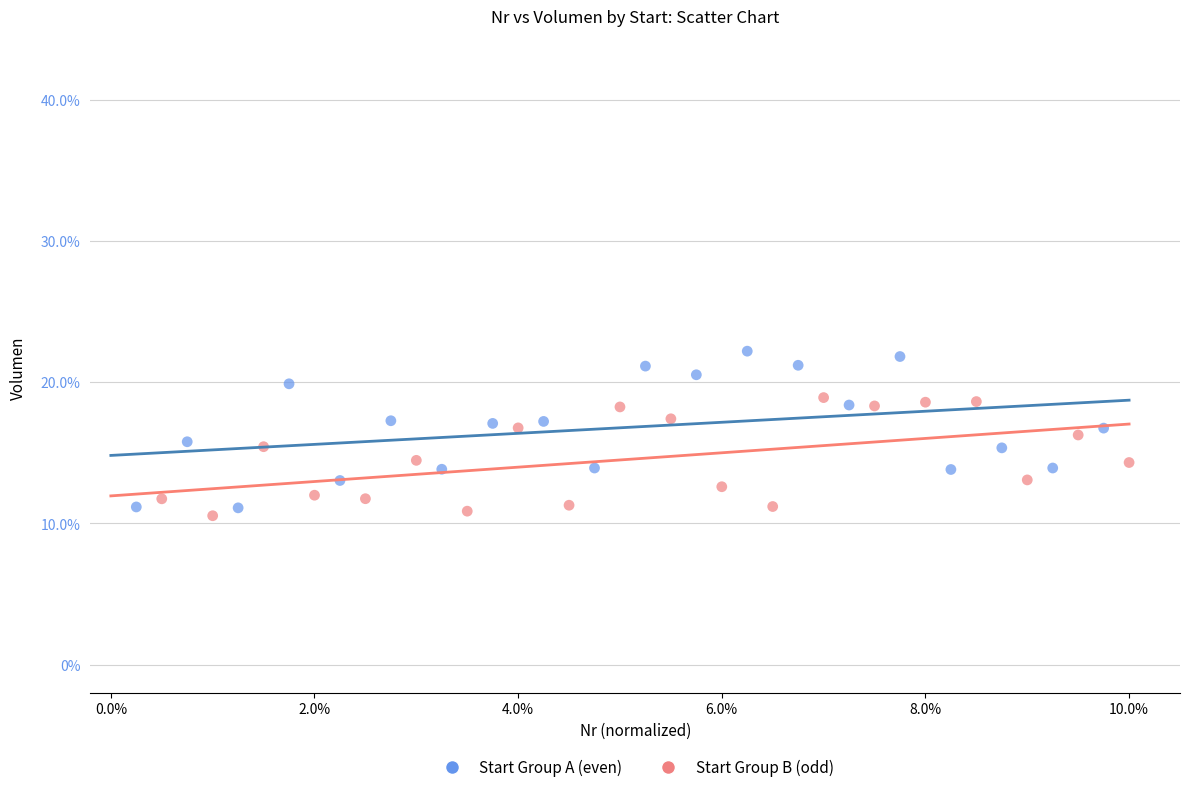

Which series reaches the maximum Y coordinate?

Start Group A (even)